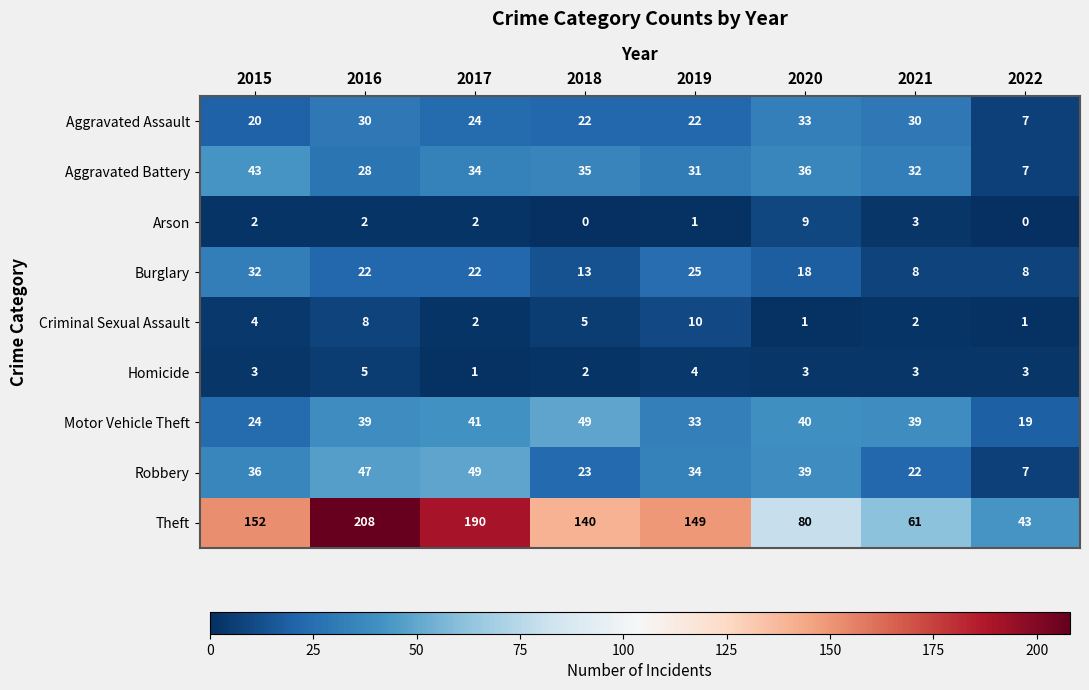

Which series changed the most between 2015 and 2016?

Theft